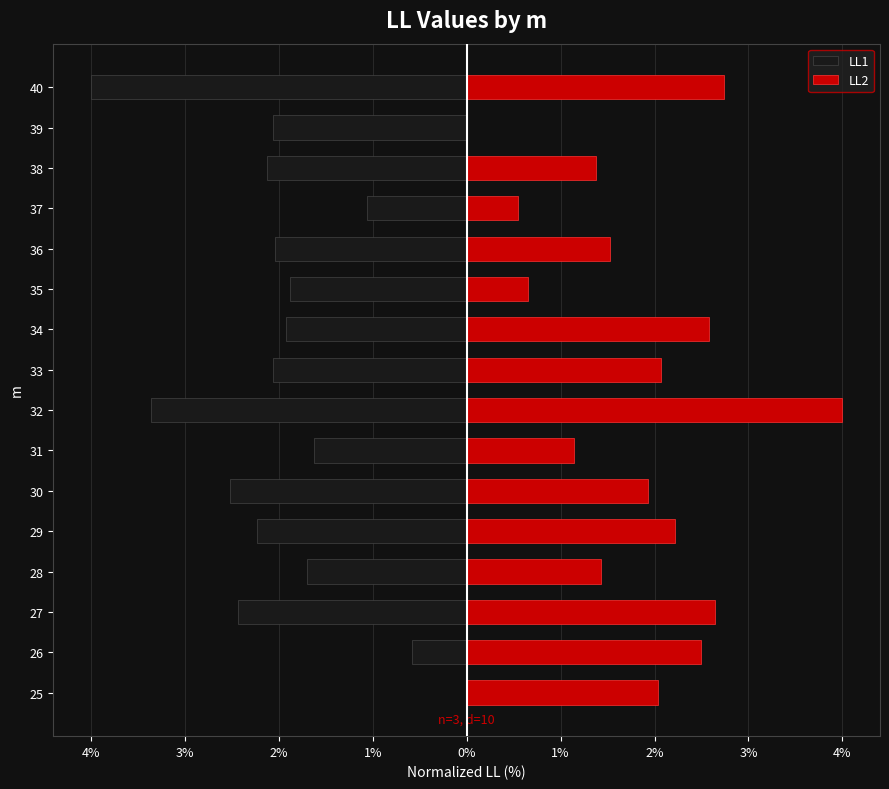

At 33, list the series in order from smallest to largest.

LL1, LL2